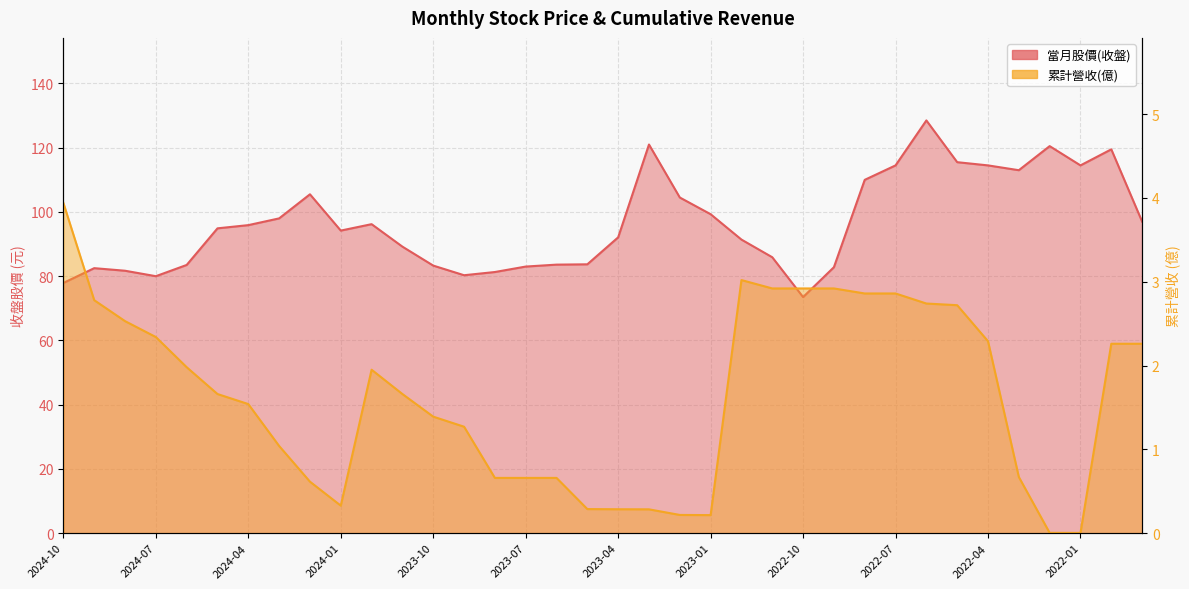

How many interior local peaks does the 當月股價(收盤) series have?

7